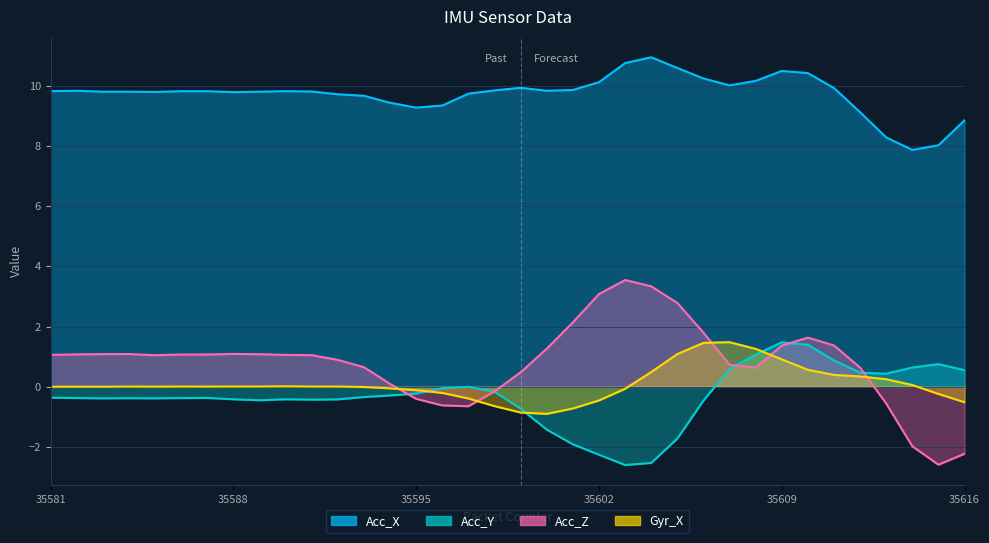

At which category is the sum across all series the highest?

35609